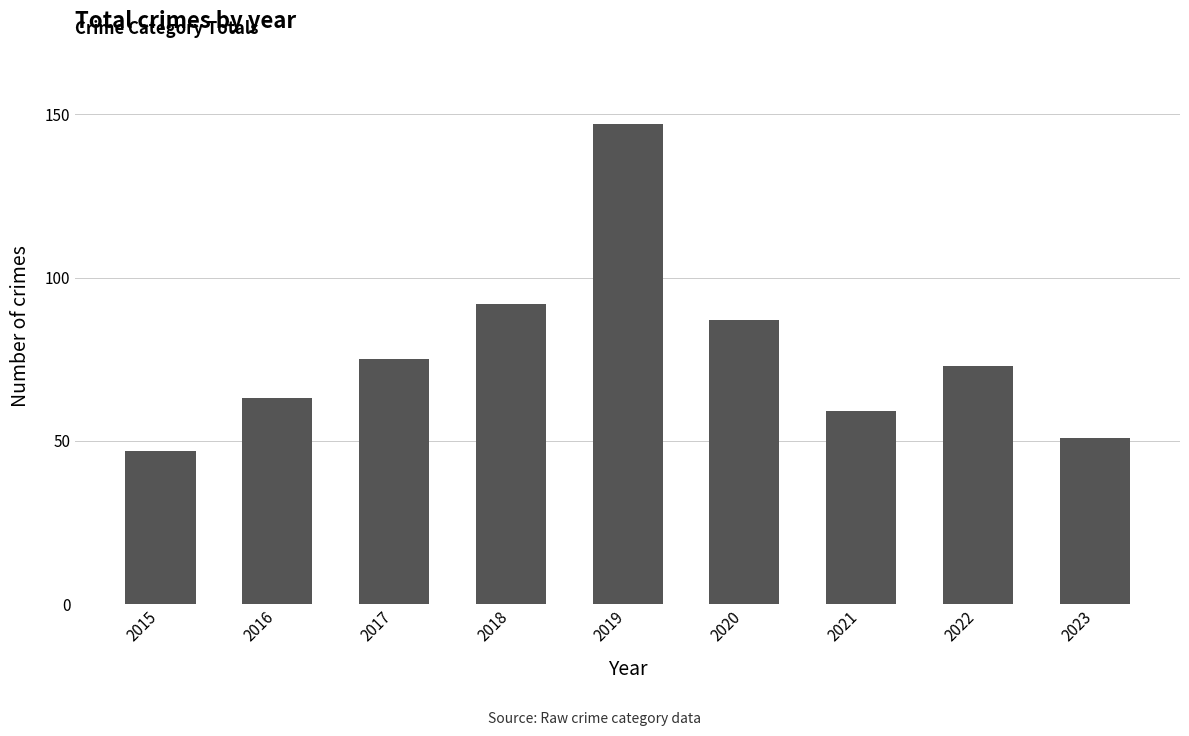

How many bars are there in total?

9